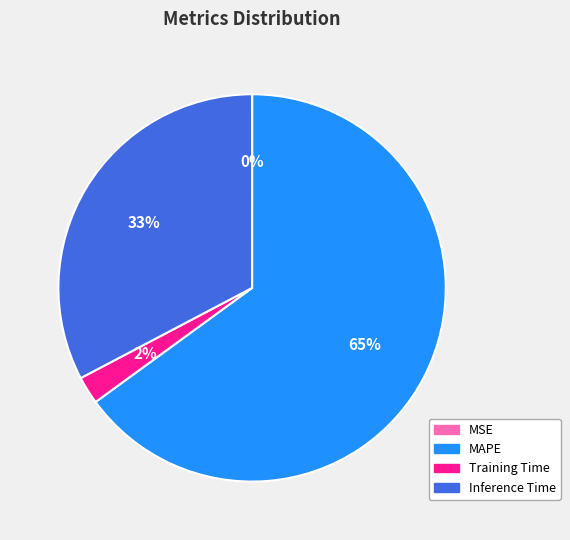

To the nearest percent, what percentage of the pie is Training Time?

2%